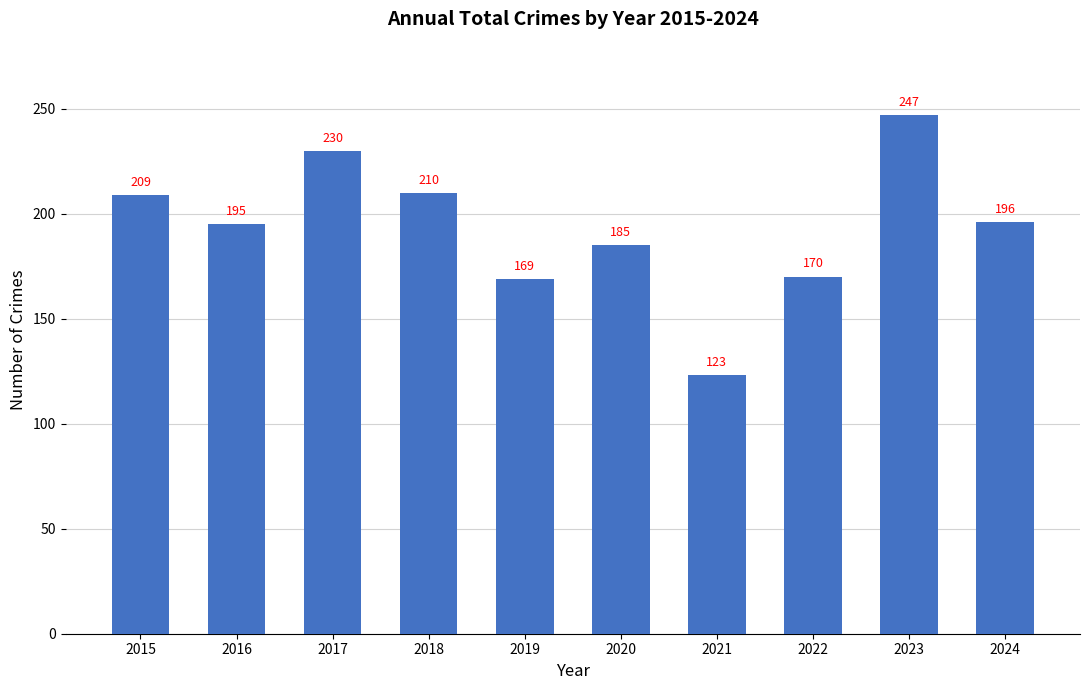

What is the maximum value shown in the chart?

247